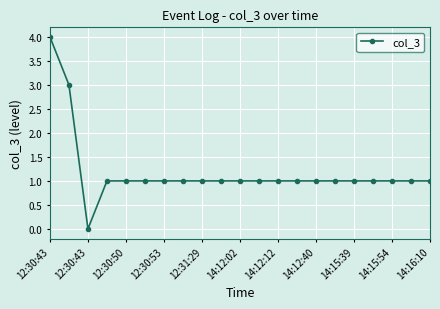

Reading right to left, list all the values displayed in this chart.

1	1	1	1	1	1	1	1	1	1	1	1	1	1	1	1	1	1	0	3	4